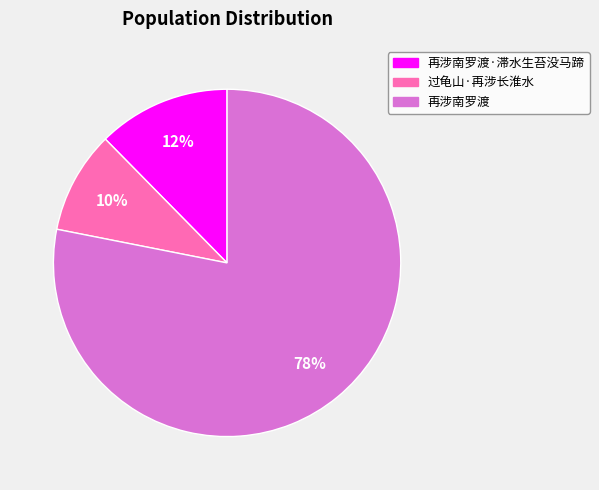

Count the number of slices in the pie.

3